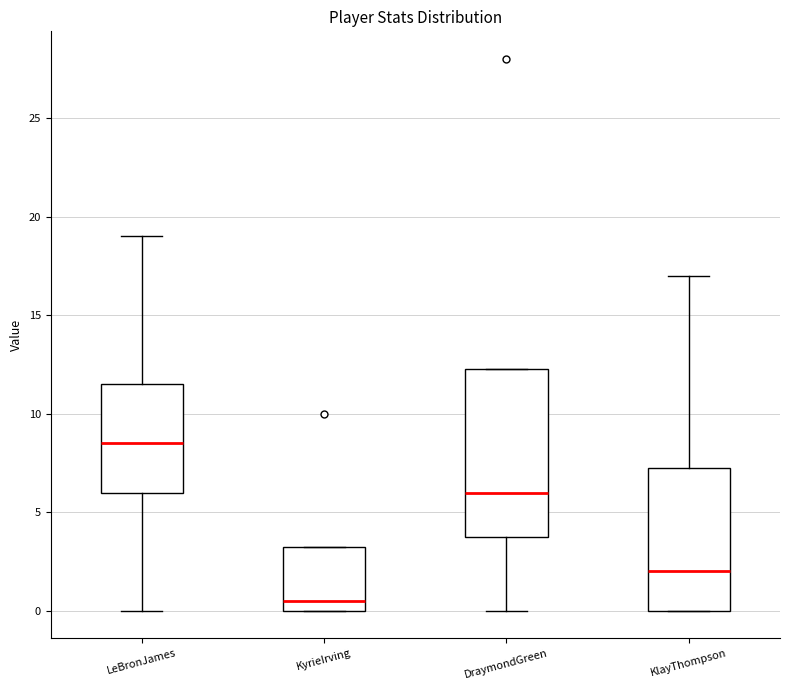

Where is the upper edge of the box for KyrieIrving on the y-axis? The values are not printed on the chart, so give them approximately, as read against the axis.

3.5